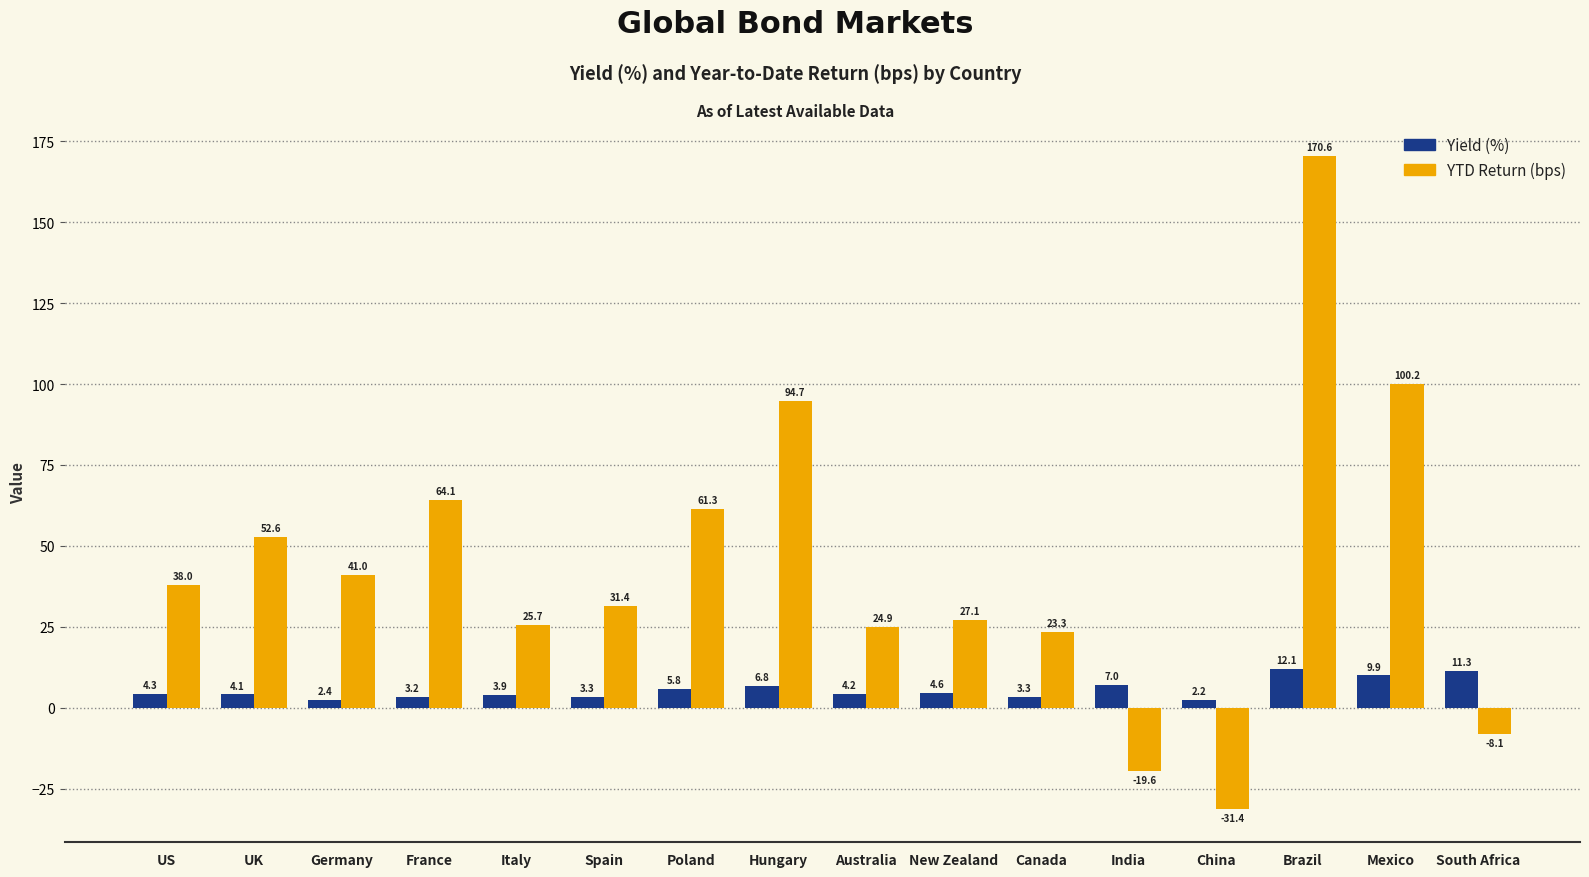

What is the spread (max minus min) of values at China?

33.6